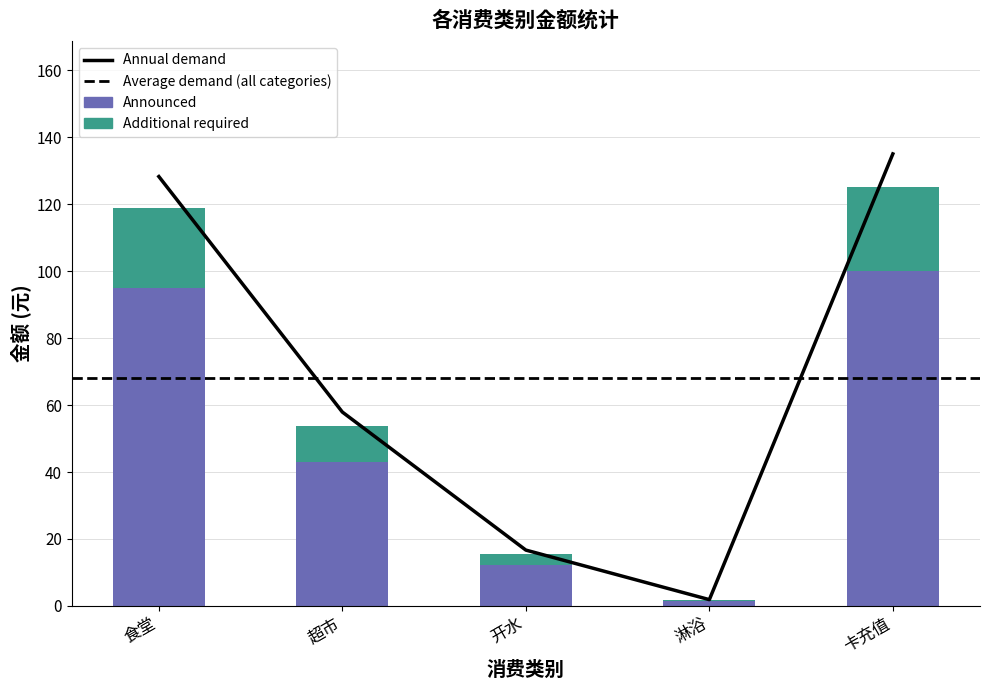

What is the label of the 1st bar from the left?

食堂